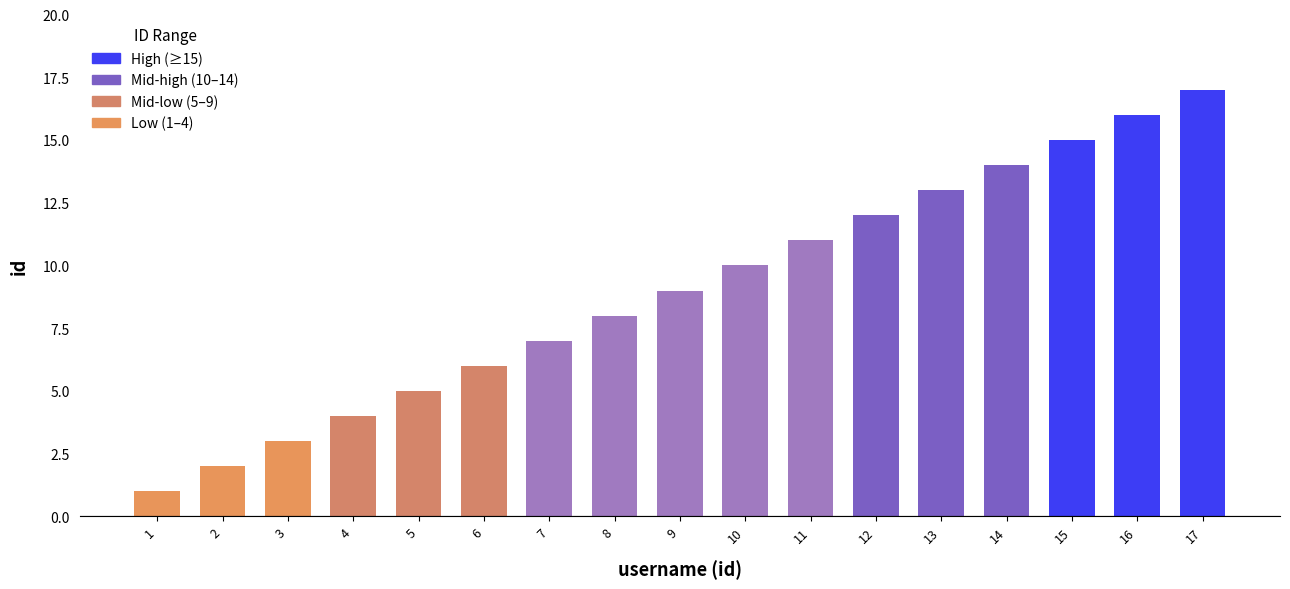

What is the minimum value shown in the chart?

1